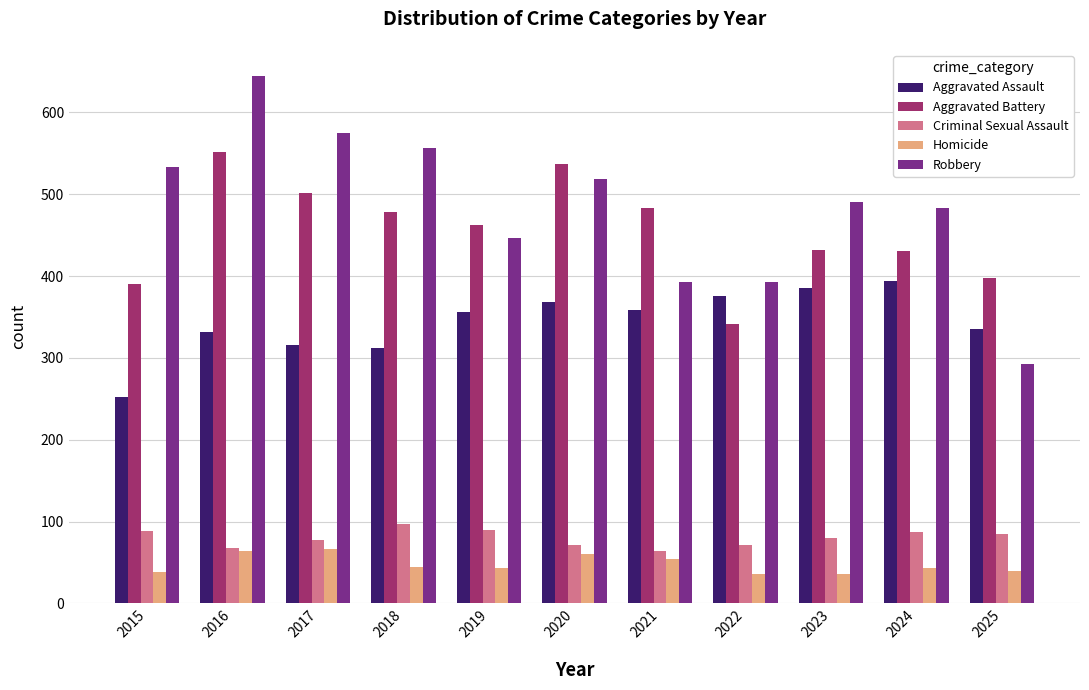

Which series has the widest spread of values?

Robbery